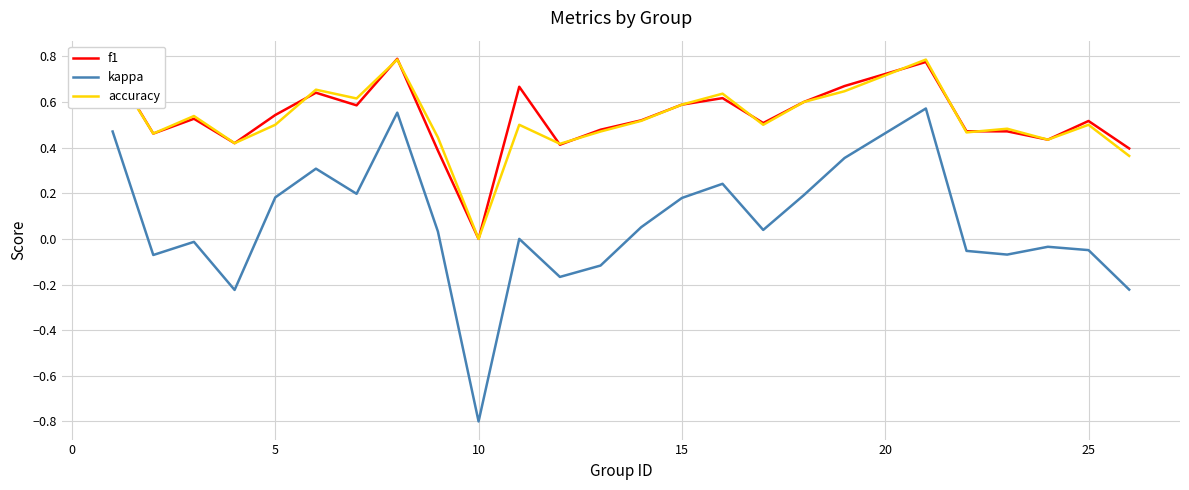

What is the minimum value for kappa?

-0.8